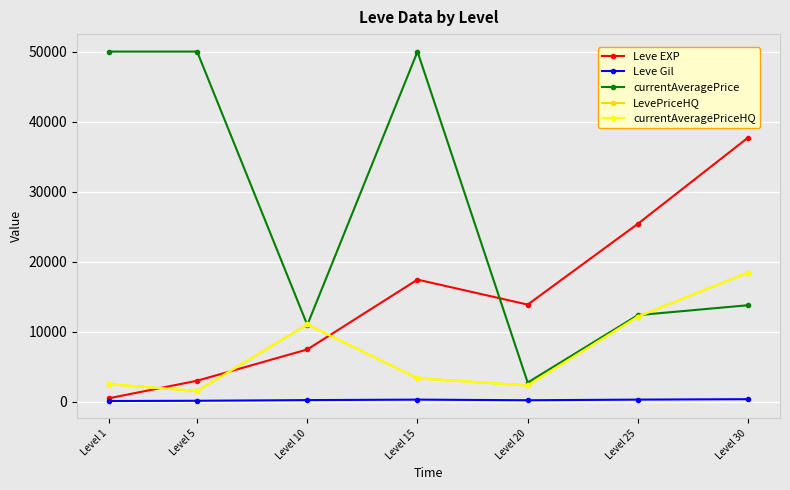

Count the number of categories in the chart.

7